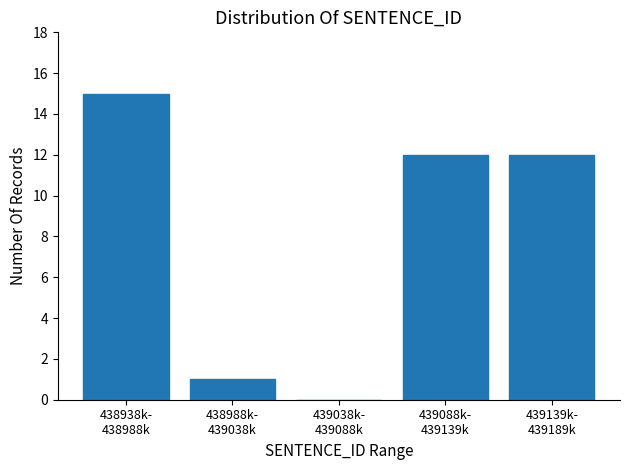

What is the sum of all values?

40